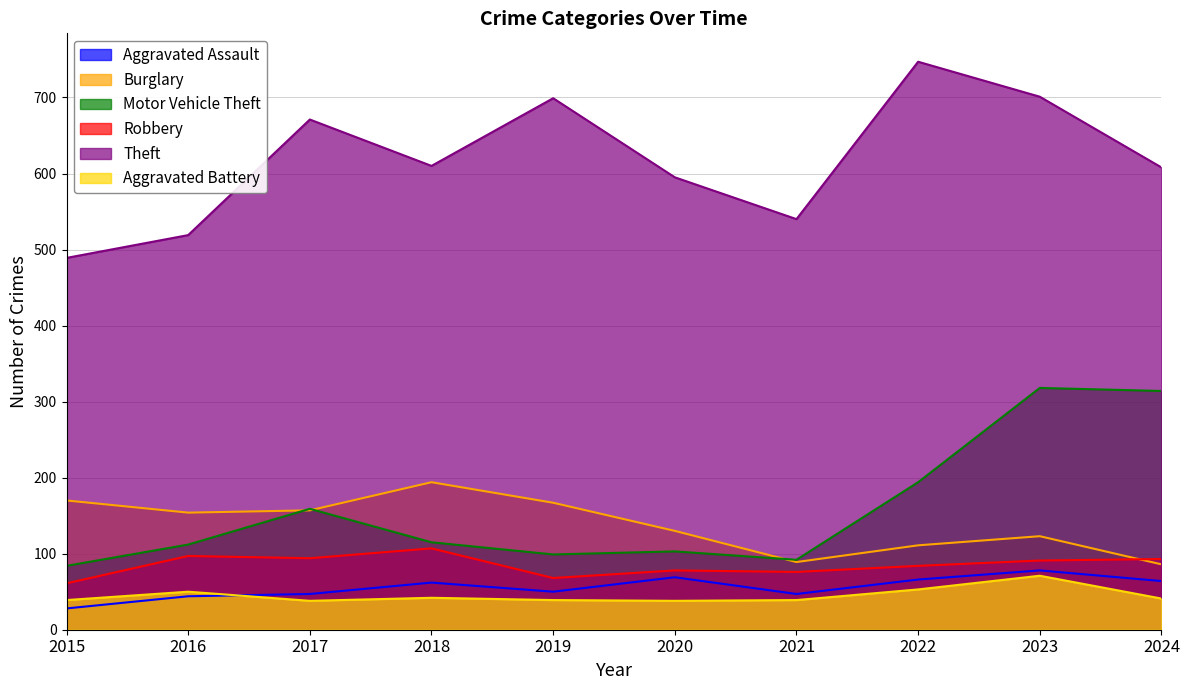

The Burglary series shows 167 at 2019. True or false?

True